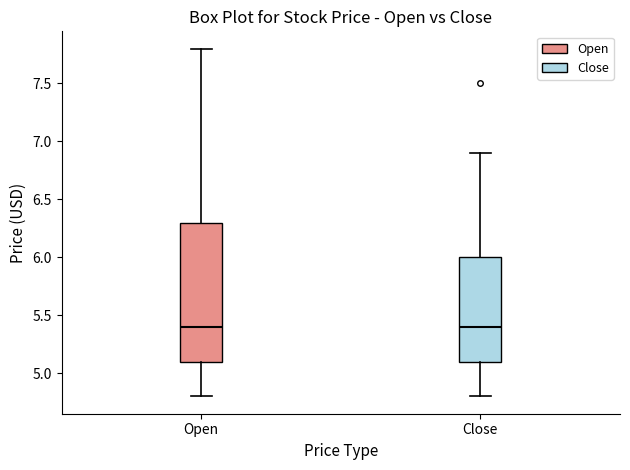

Reading left to right, transcribe this box plot: for each box, give where its median line is, the range the box spans, and where its two whiskers end, as read against the y-axis. The values are not printed on the chart, so give them approximately, as read against the axis.

Open: median 5.4, box 5.1 to 6.3, whiskers 4.8 to 7.8
Close: median 5.4, box 5.1 to 6.0, whiskers 4.8 to 6.9